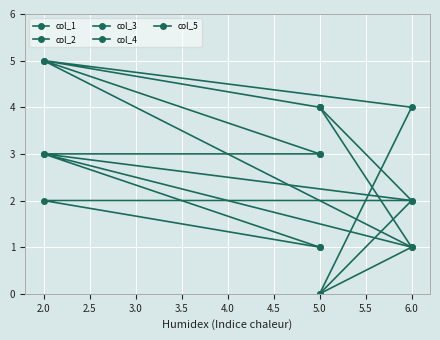

True or false: col_5 and col_2 cross at least once.

False